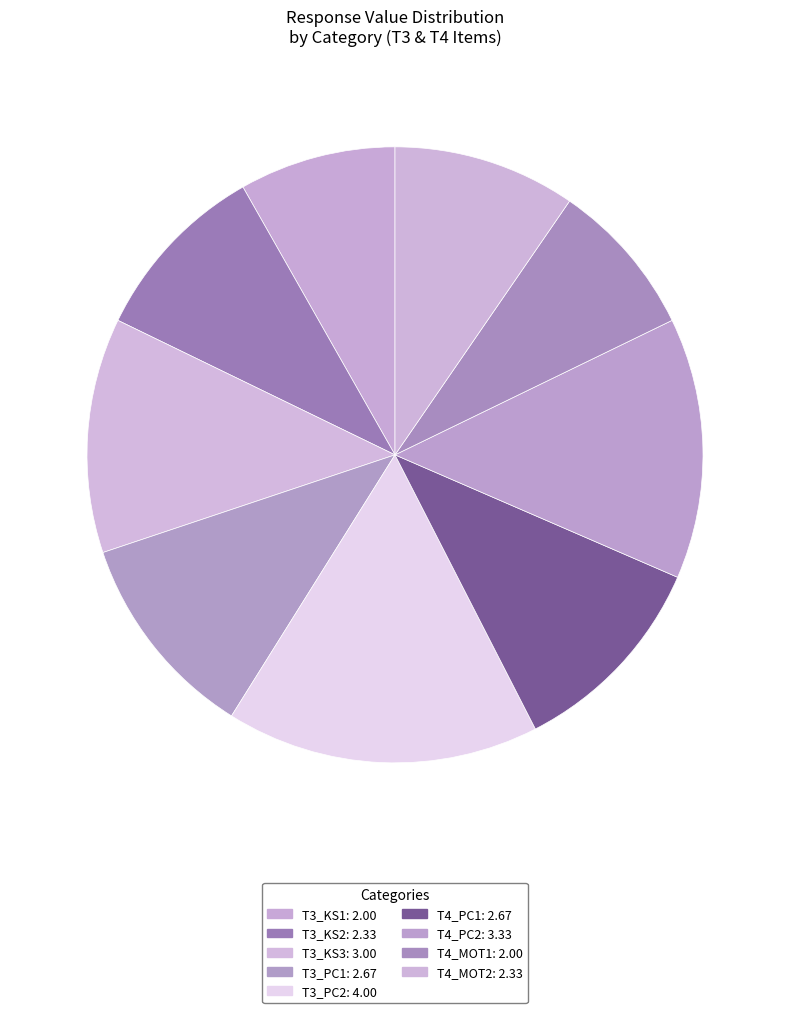

What percentage do T3_PC2 and T4_PC2 together represent?

30.1%